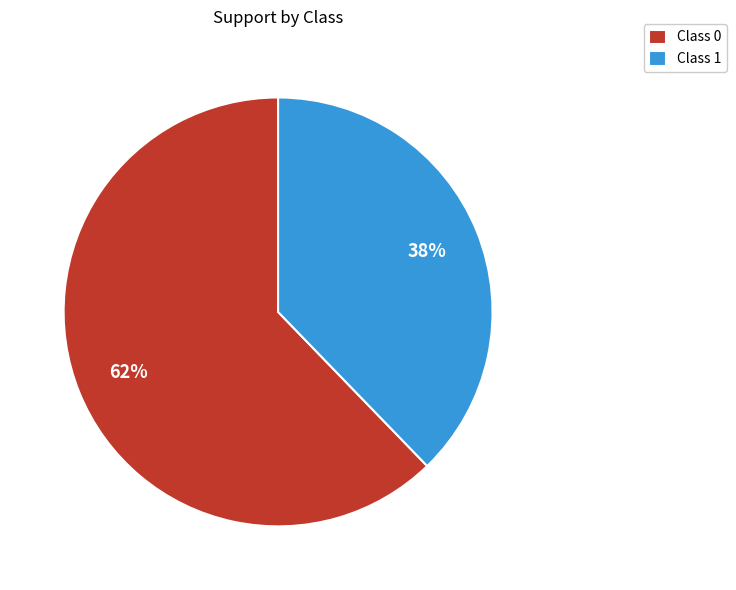

Is there a majority slice in this chart?

Yes